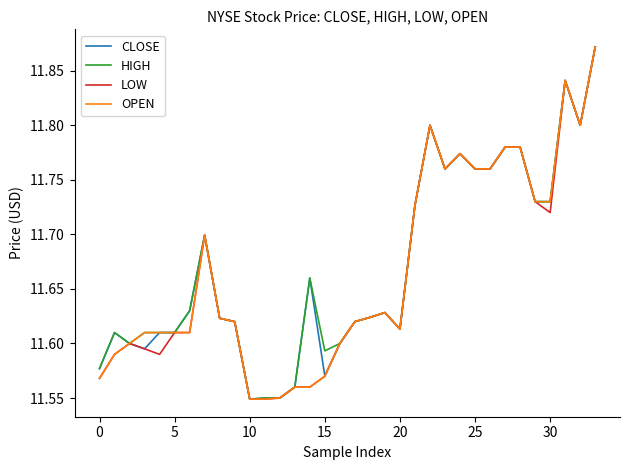

What is the difference between the second highest and minimum values in the OPEN series?

0.3